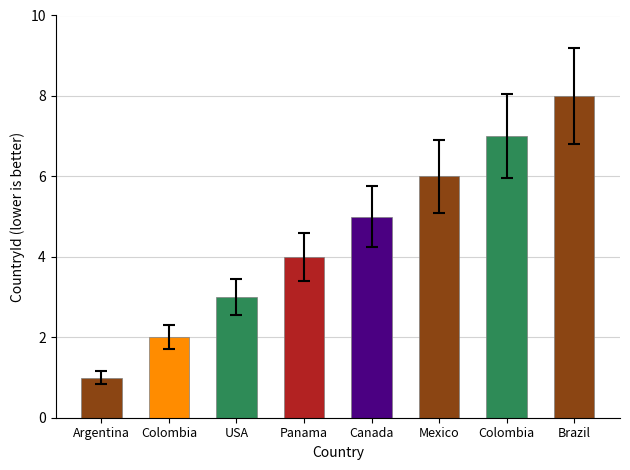

How many bars are there in total?

8